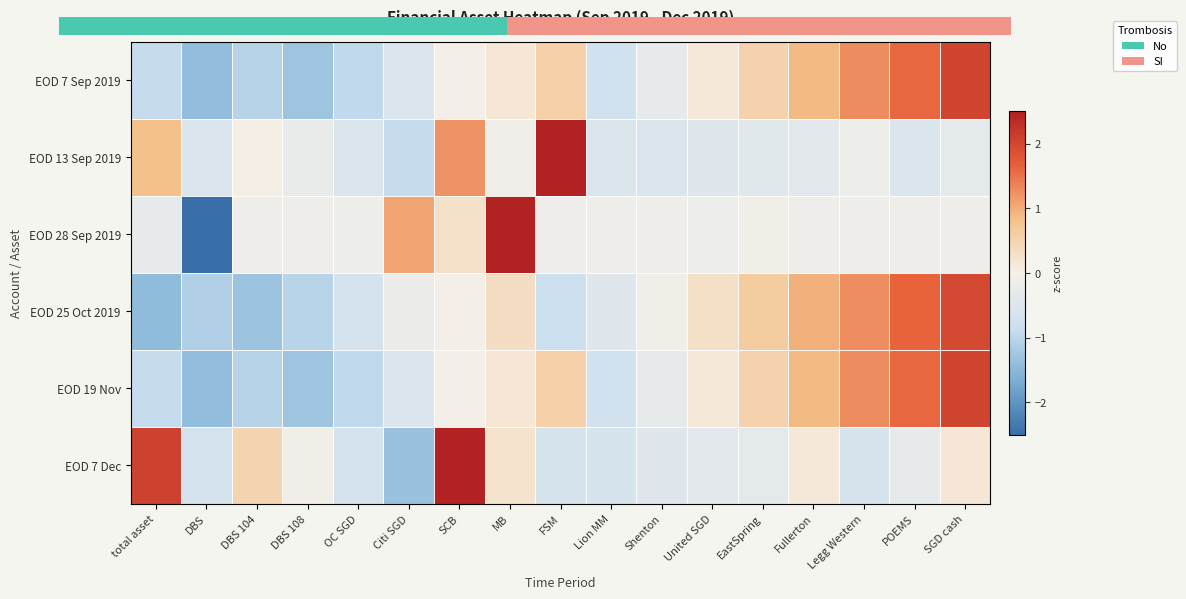

What is the spread (max minus min) of values at DBS 108?

1.2